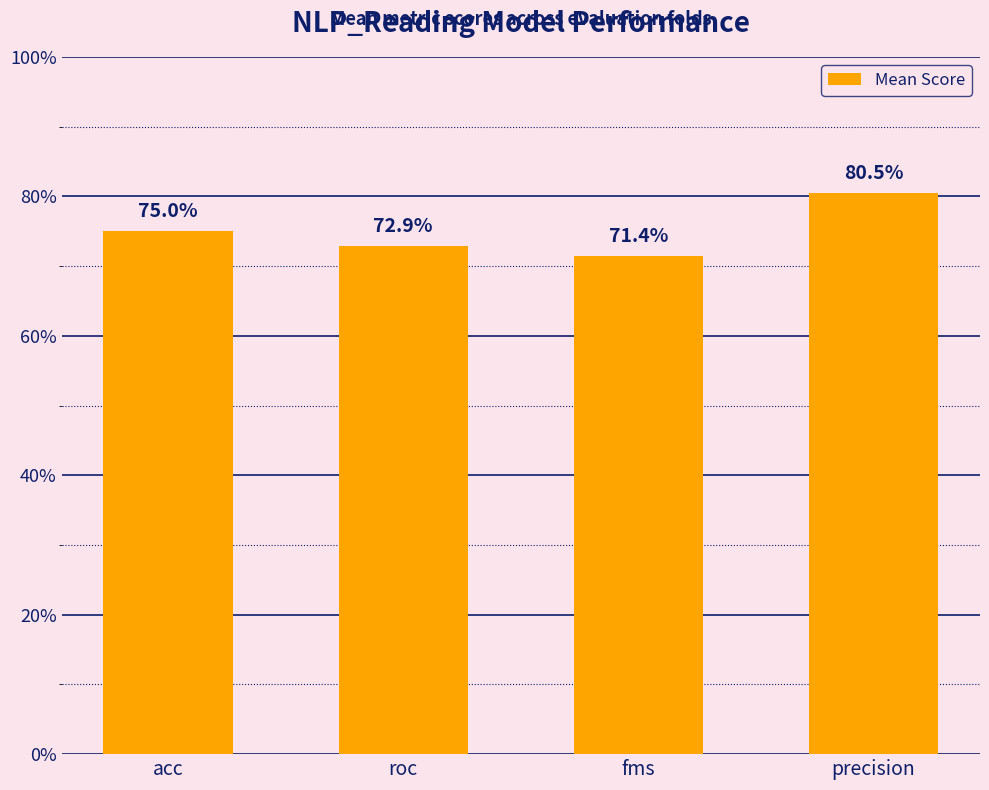

Are the bars horizontal?

No